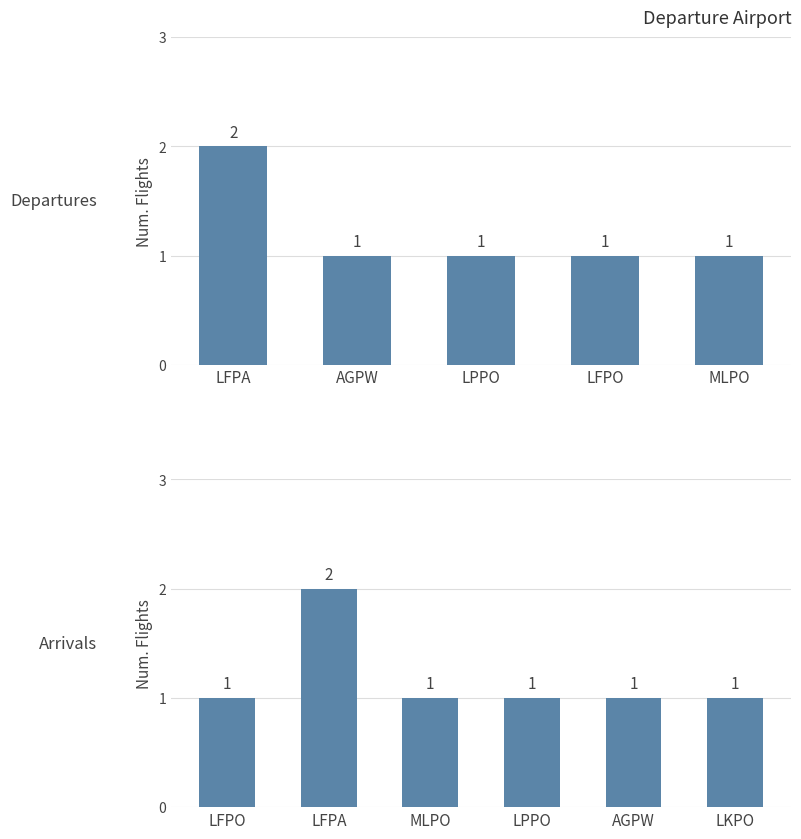

What is the sum of all values?

6